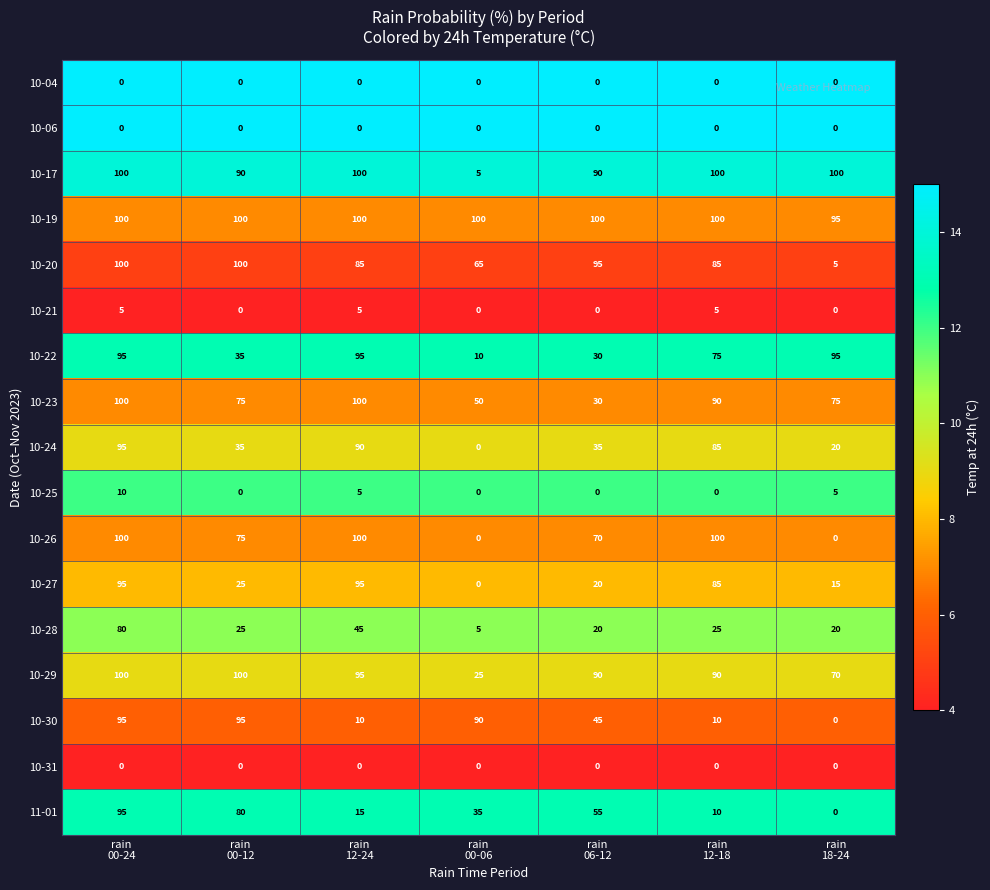

Which series has the widest spread of values?

10-26